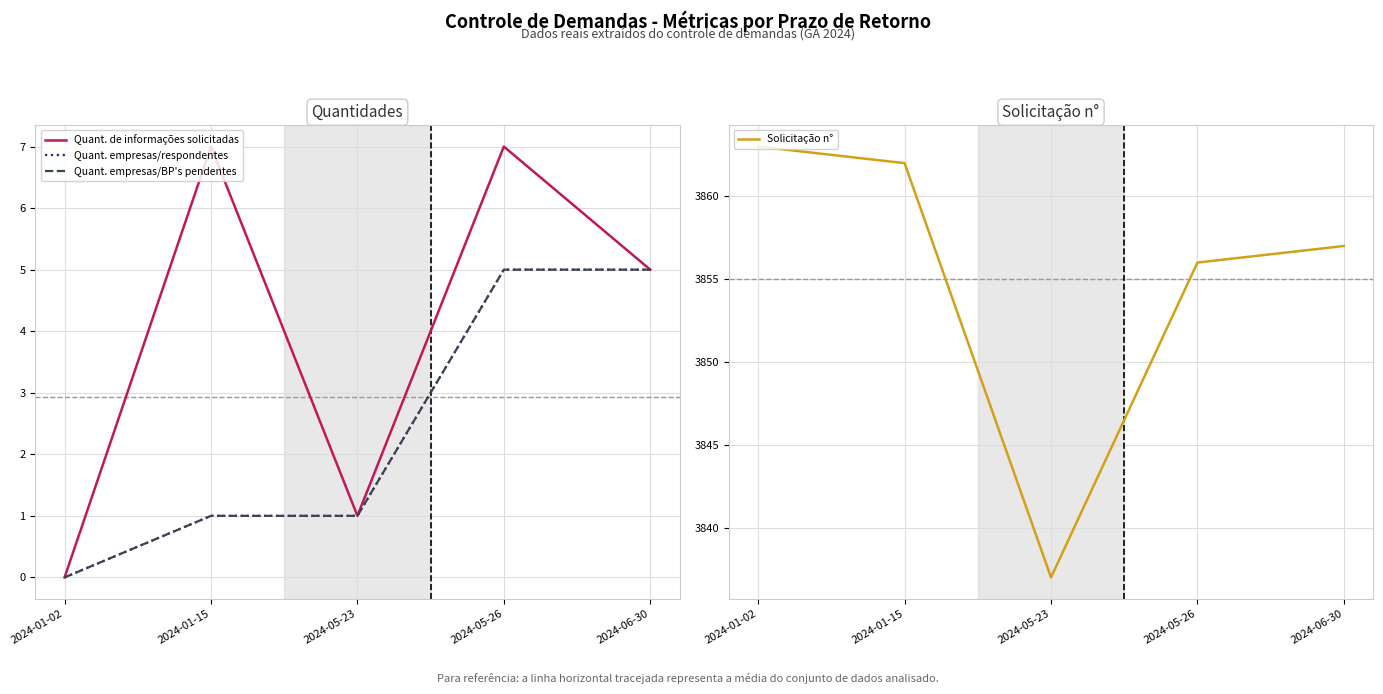

At how many categories does at least one series exceed 3518?

5